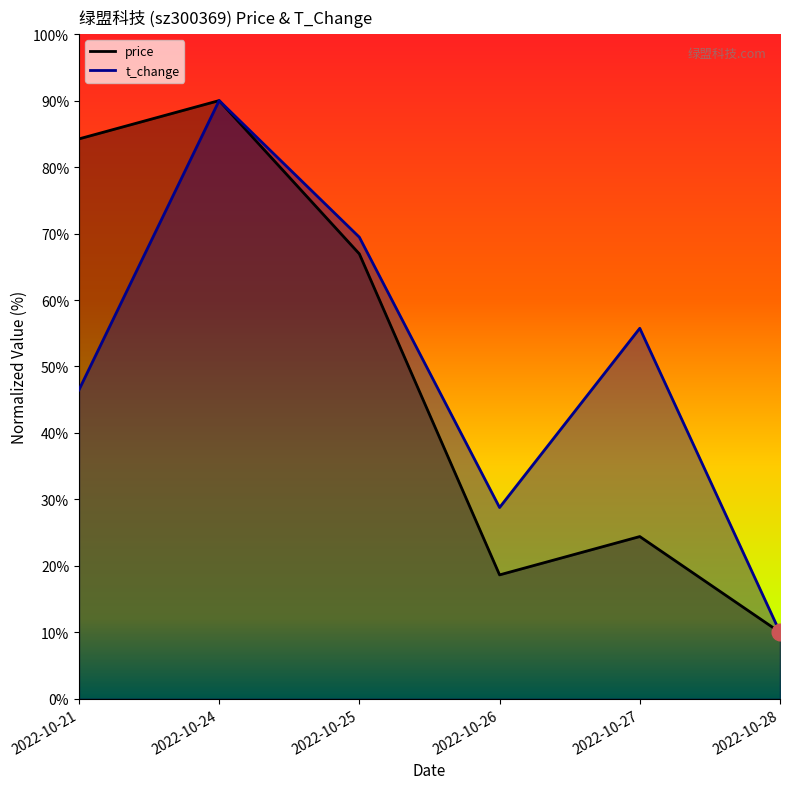

Where is the first local minimum for price (line)?

2022-10-26